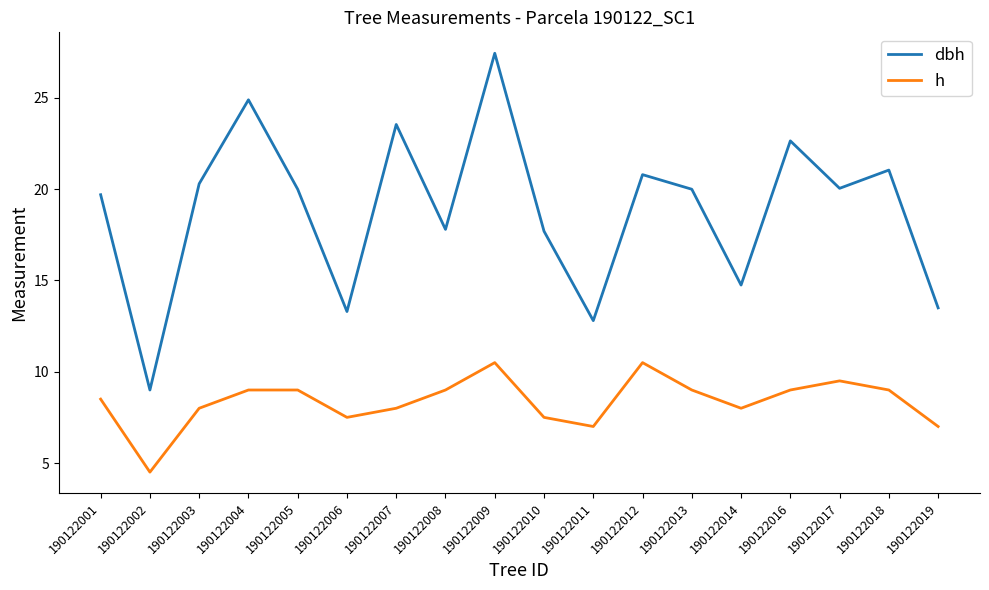

True or false: dbh and h intersect in this chart.

False